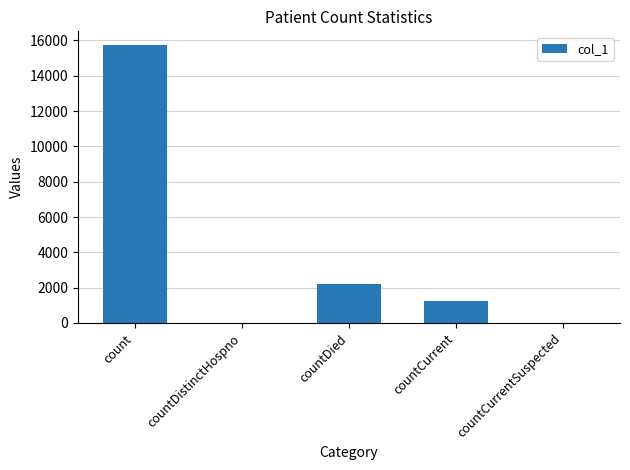

At which label is the value closest to 7863?

countDied